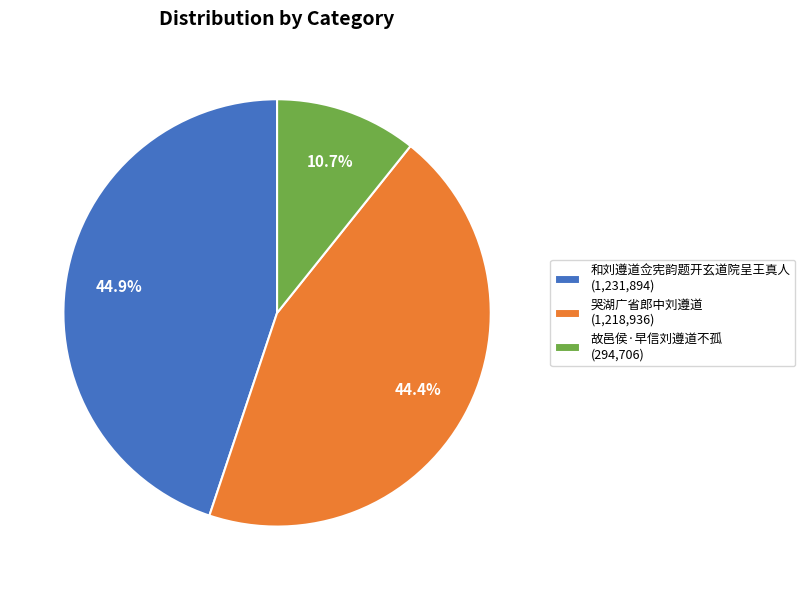

Does 哭湖广省郎中刘遵道 (1,218,936) account for over 50% of the chart?

No